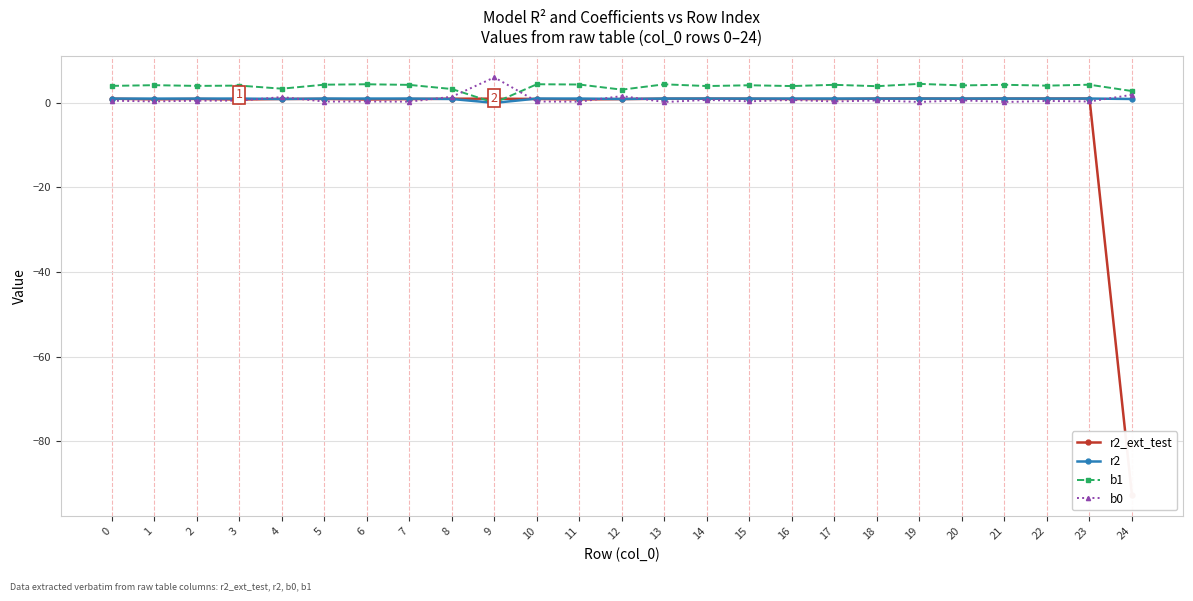

What is the value of the b0 point at the 19th from the left?

0.6